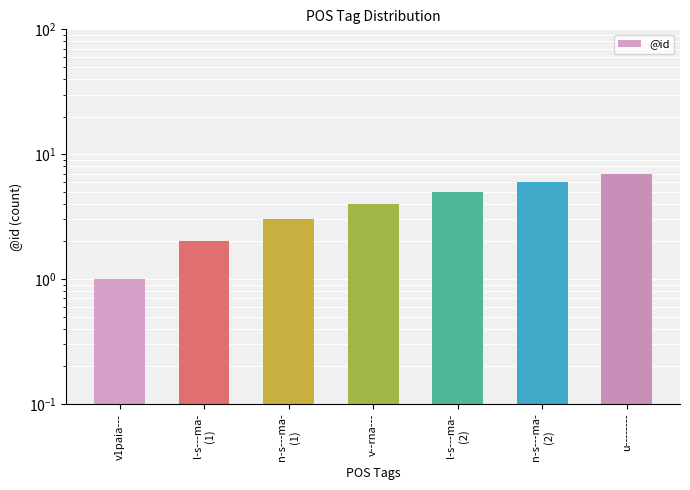

List the labels in order of value, smallest first.

v1paia---, l-s---ma-
(1), n-s---ma-
(1), v--rna---, l-s---ma-
(2), n-s---ma-
(2), u--------